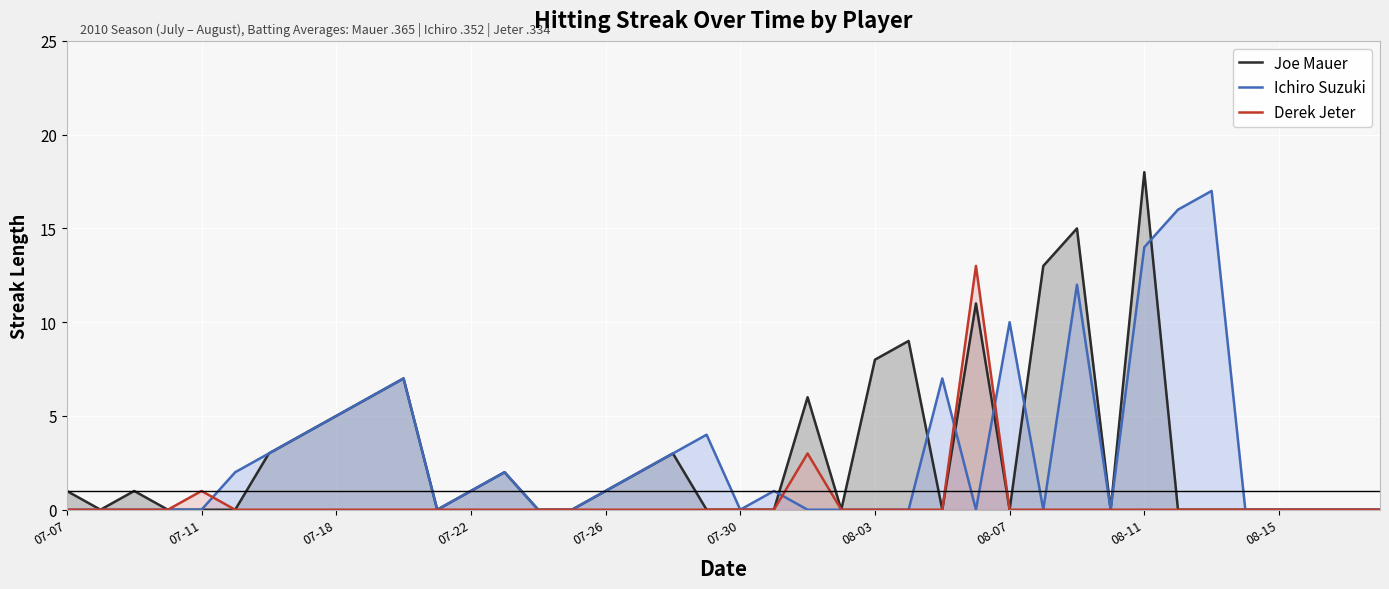

List the series in order of their peak value, lowest first.

Derek Jeter, Ichiro Suzuki, Joe Mauer